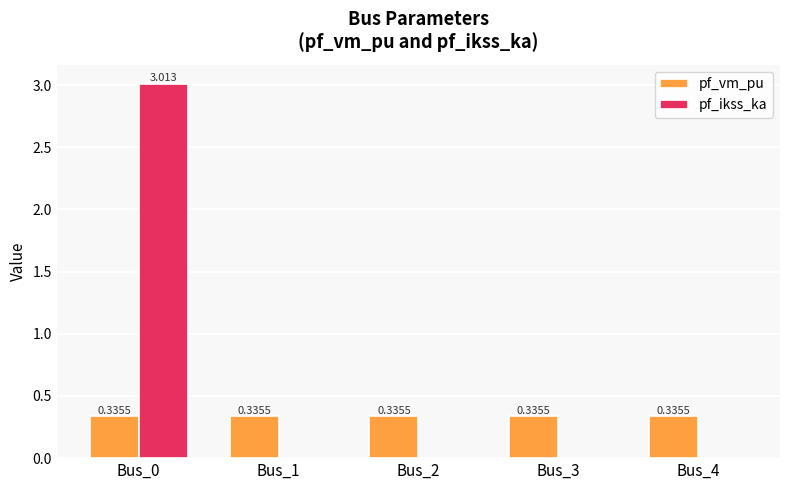

Which series has the largest total across all categories?

pf_ikss_ka